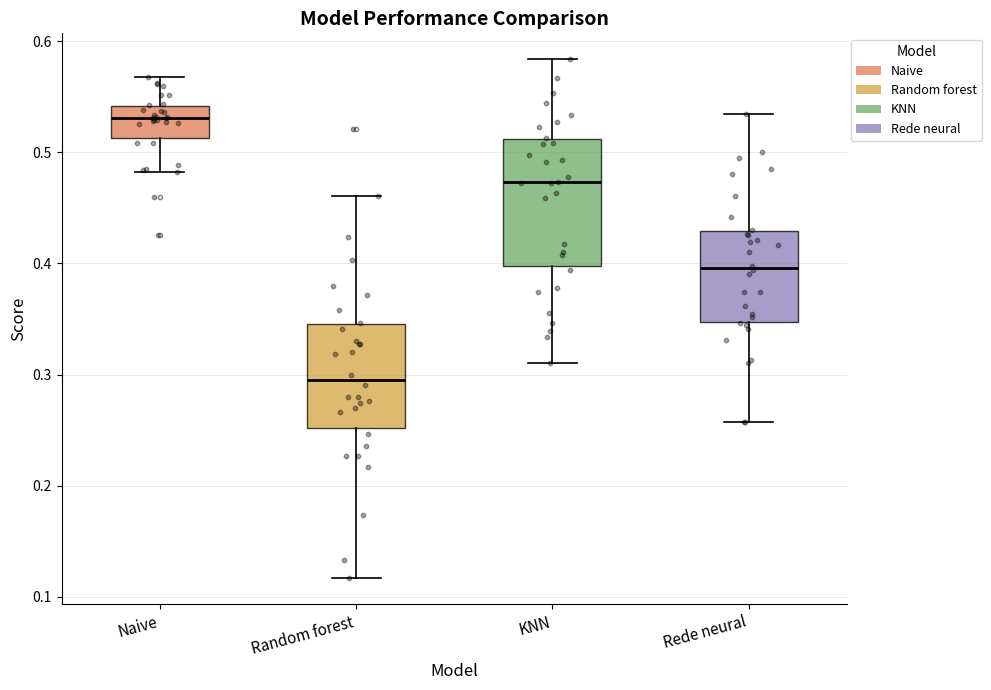

Which box's median line is the highest?

Naive